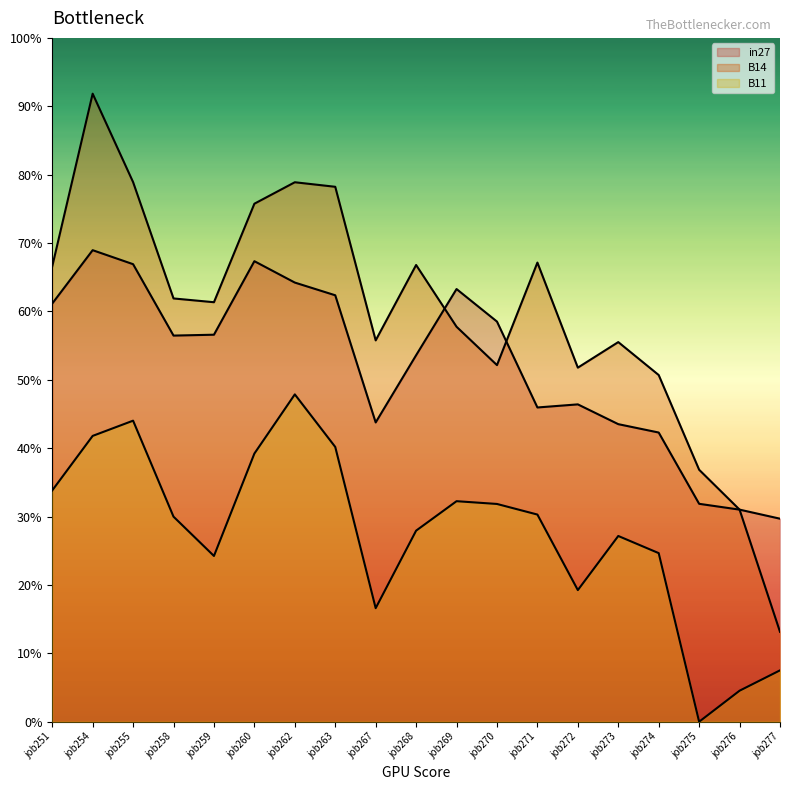

What is the sum of all B11 values?

5.2